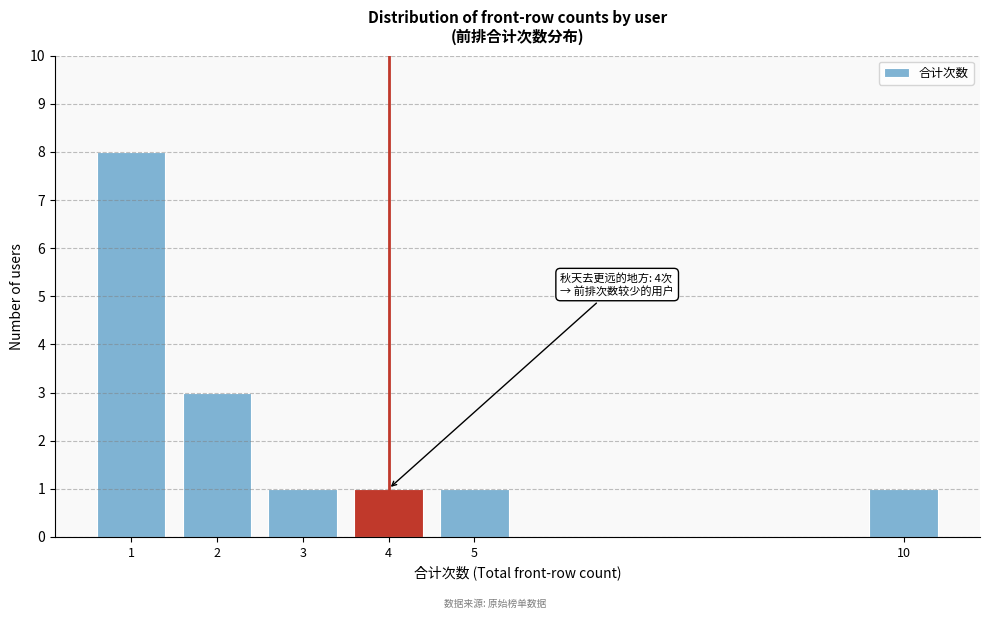

Reading right to left, extract all data points from this chart.

10=1	5=1	4=1	3=1	2=3	1=8